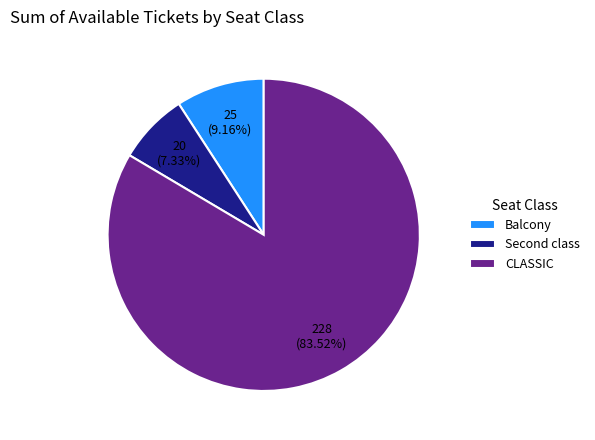

Which category accounts for the majority?

CLASSIC